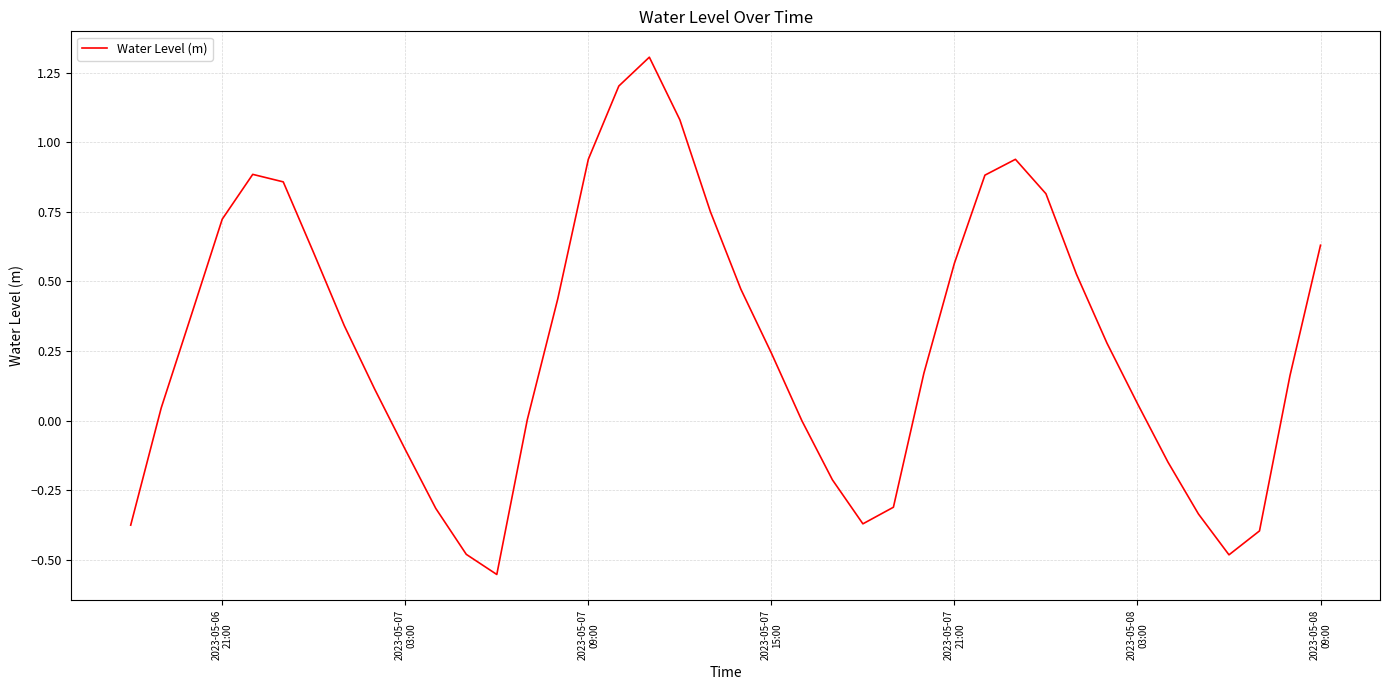

What is the greatest value displayed?

1.3